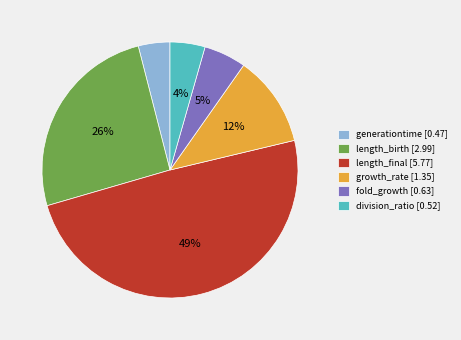

Between growth_rate and length_final, which is larger?

length_final